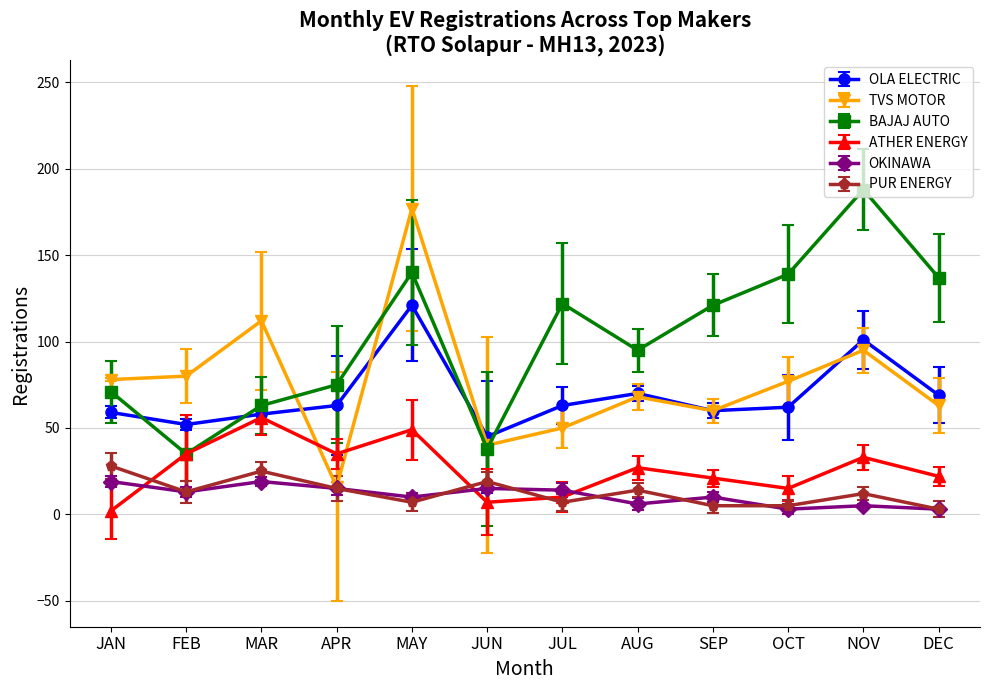

True or false: BAJAJ AUTO and TVS MOTOR cross at least once.

True